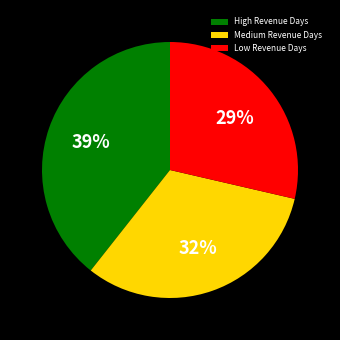

Which has a higher value, Medium Revenue Days or High Revenue Days?

High Revenue Days